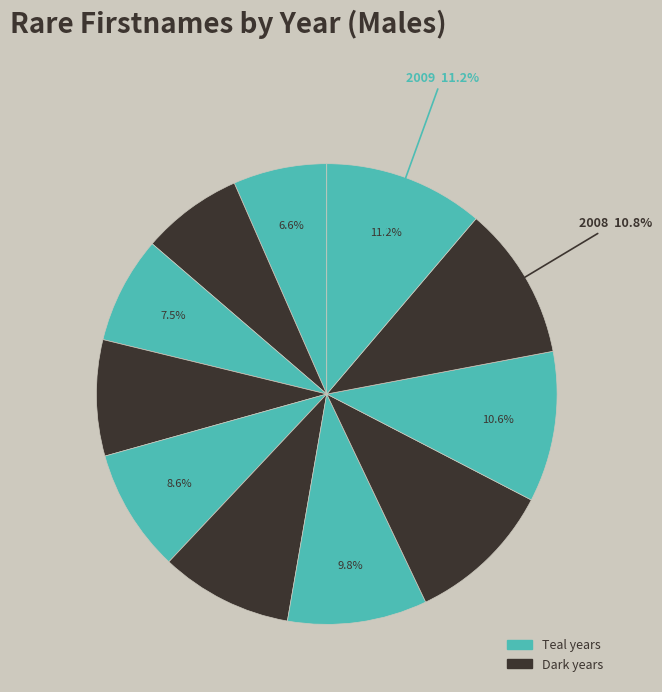

Which category has the biggest portion of the pie?

2009